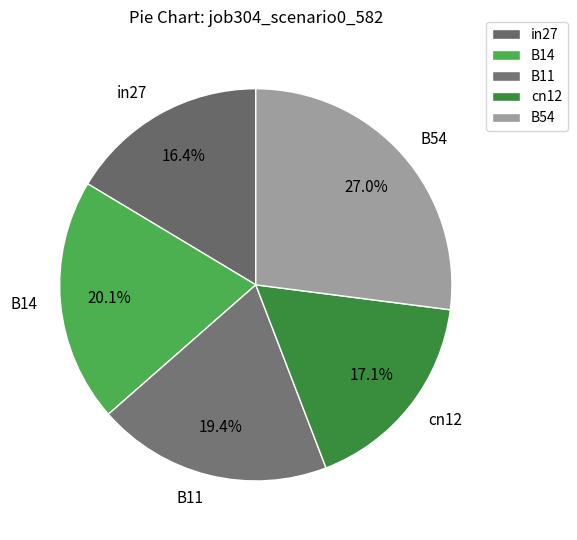

Approximately how many times larger is the value at in27 compared to B54?

0.6